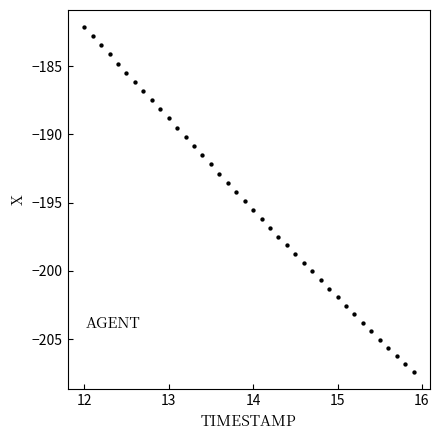

What is the range of Y values (max minus min)?

25.3